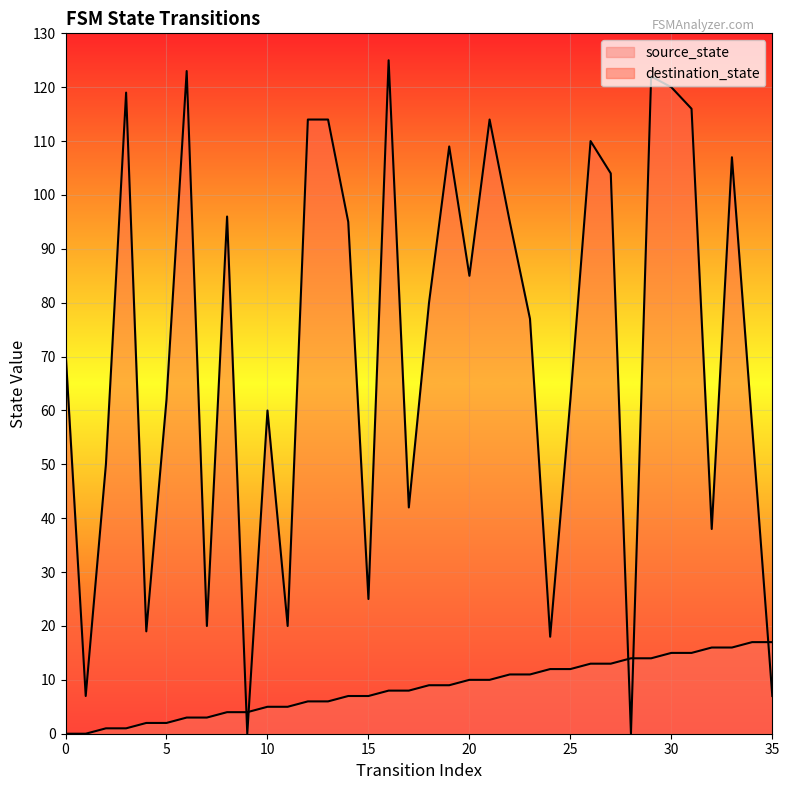

How many lines are shown in the chart?

2